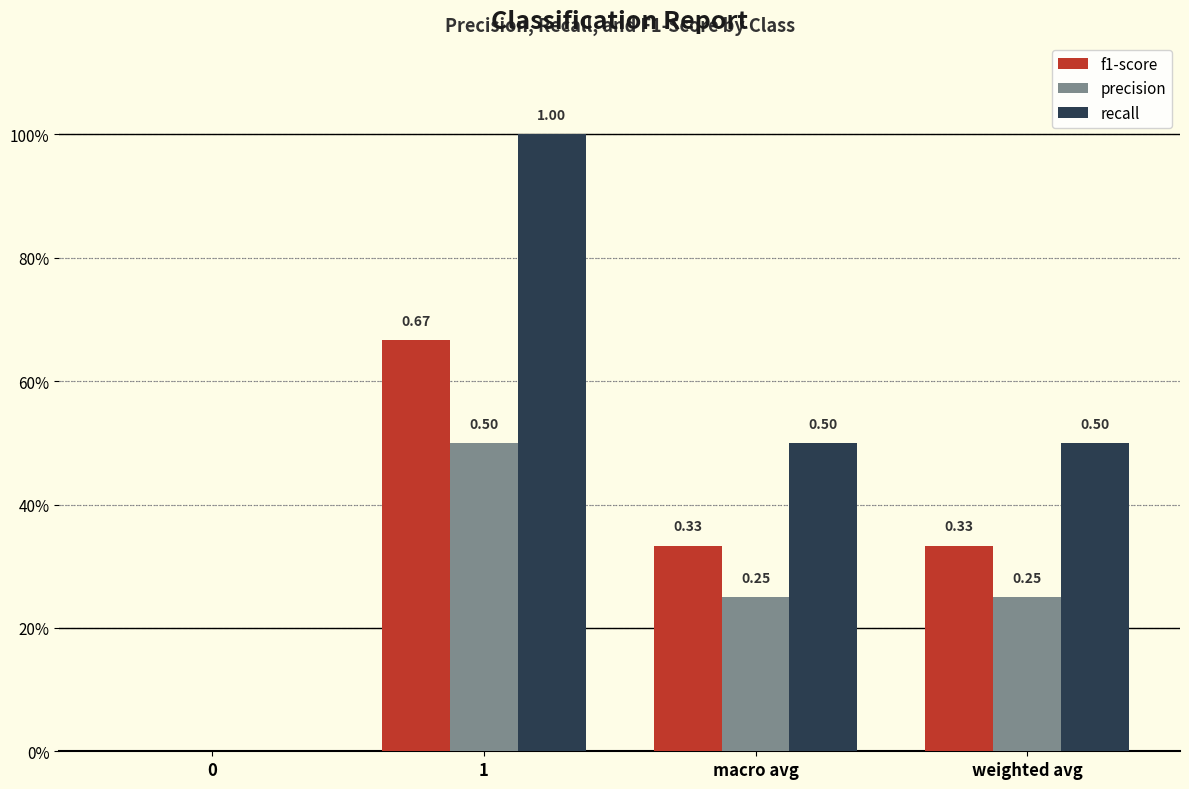

Are the bars horizontal?

No